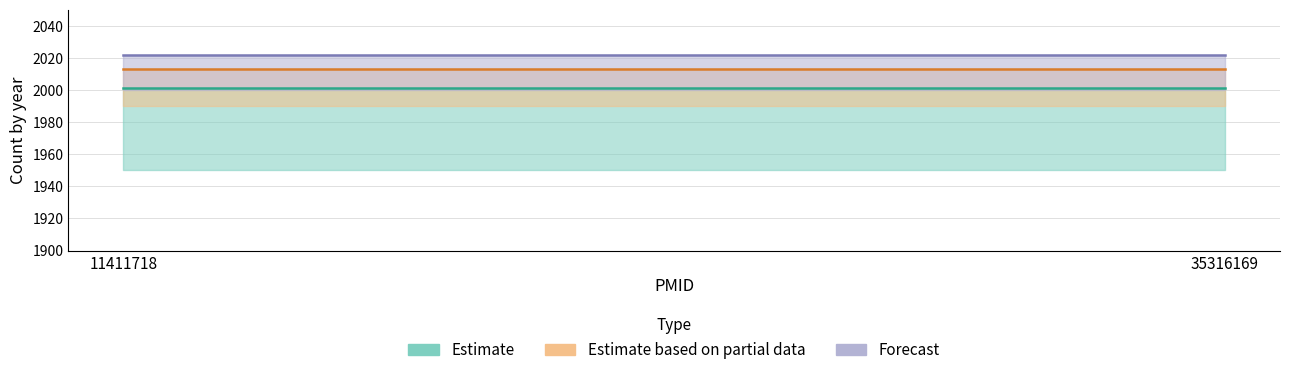

Which series has the largest total across all categories?

Forecast